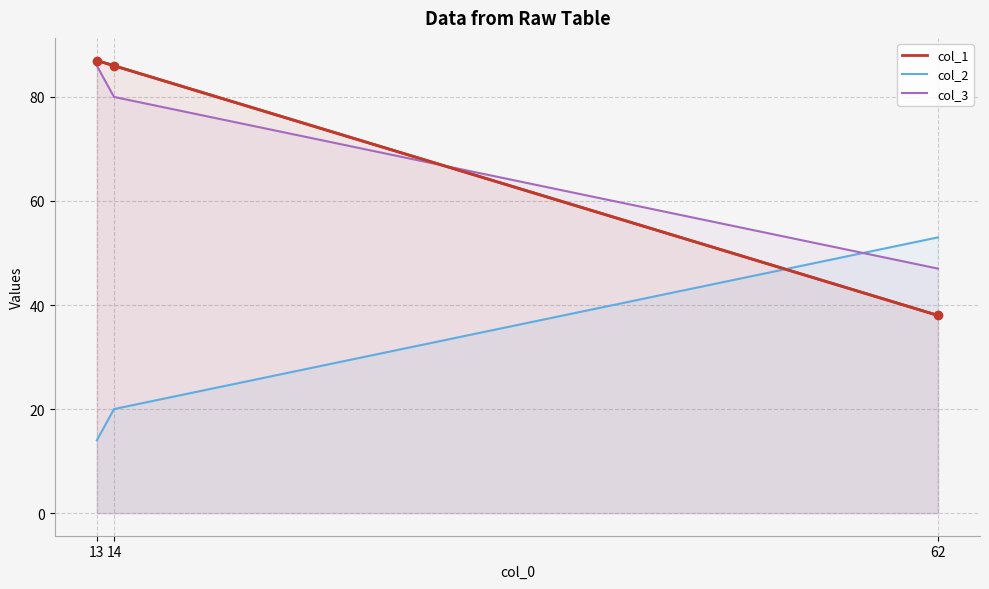

At which label is col_2 closest to 33?

14